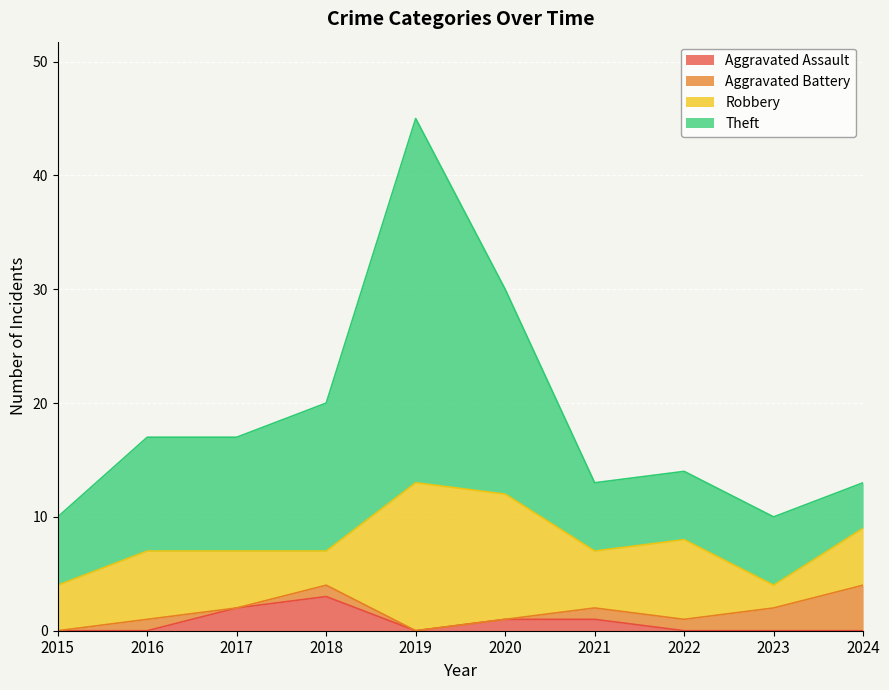

At which category does Aggravated Assault reach its first local peak?

2018